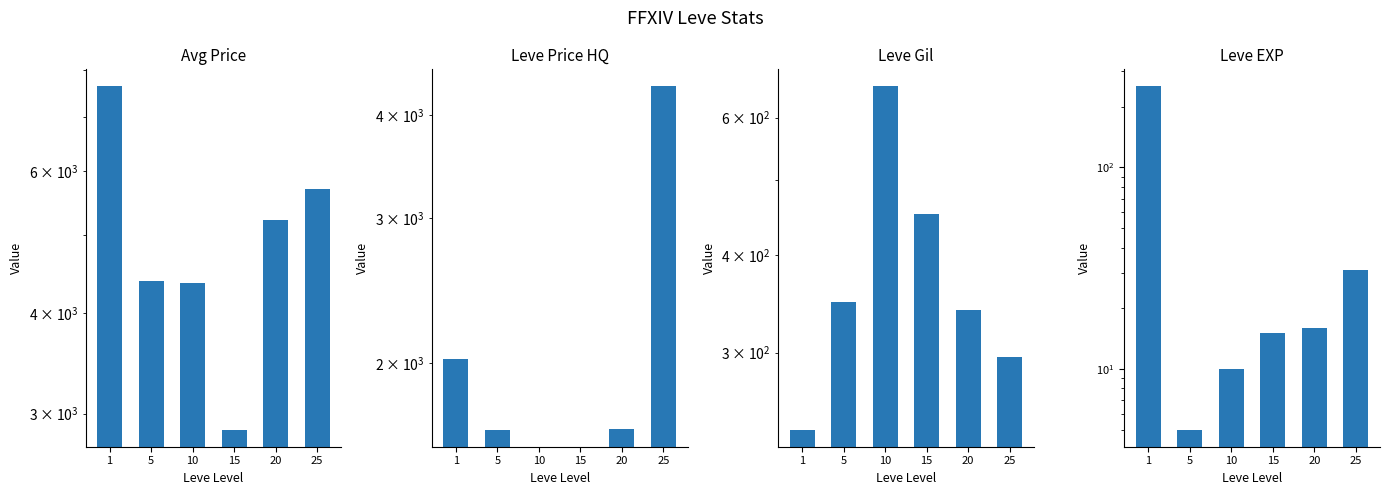

The value of Leve Price HQ at 5 is 1662. True or false?

True